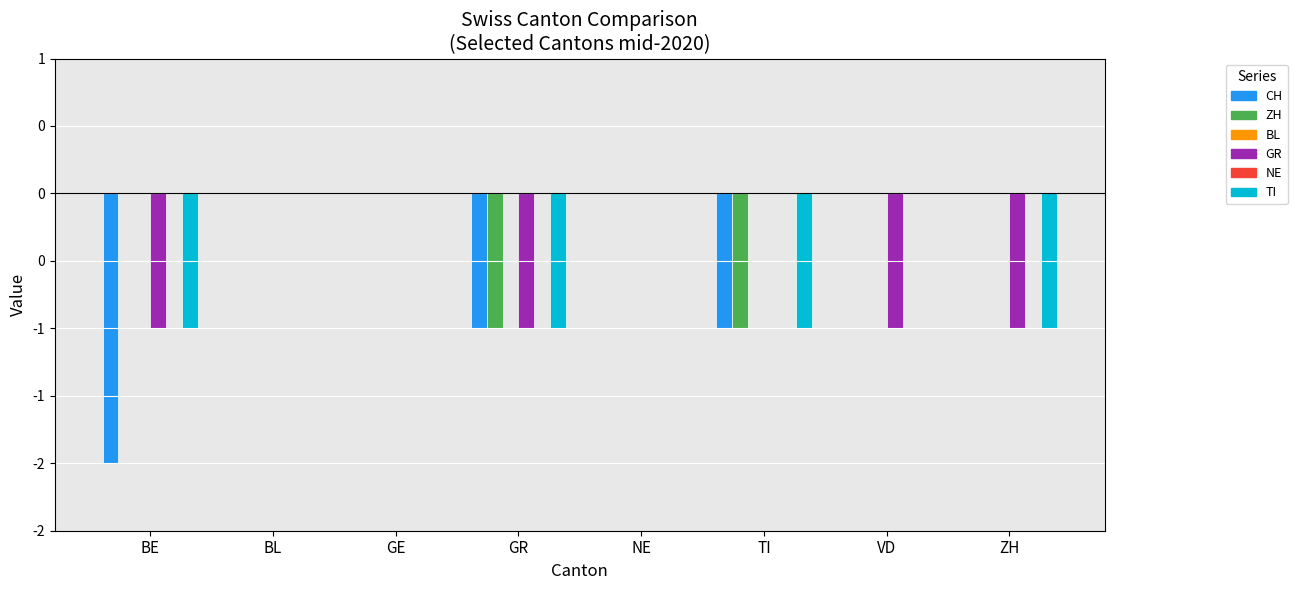

Reading right to left, transcribe all the data shown in this chart.

CH: 0	0	-1	0	-1	0	0	-2
ZH: 0	0	-1	0	-1	0	0	0
BL: 0	0	0	0	0	0	0	0
GR: -1	-1	0	0	-1	0	0	-1
NE: 0	0	0	0	0	0	0	0
TI: -1	0	-1	0	-1	0	0	-1